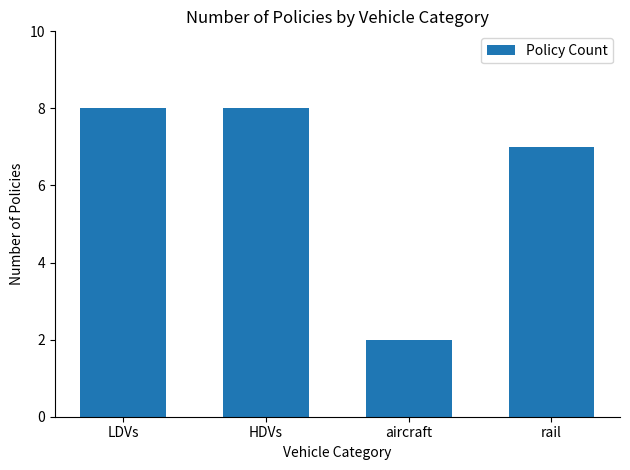

The value at aircraft is 3. True or false?

False